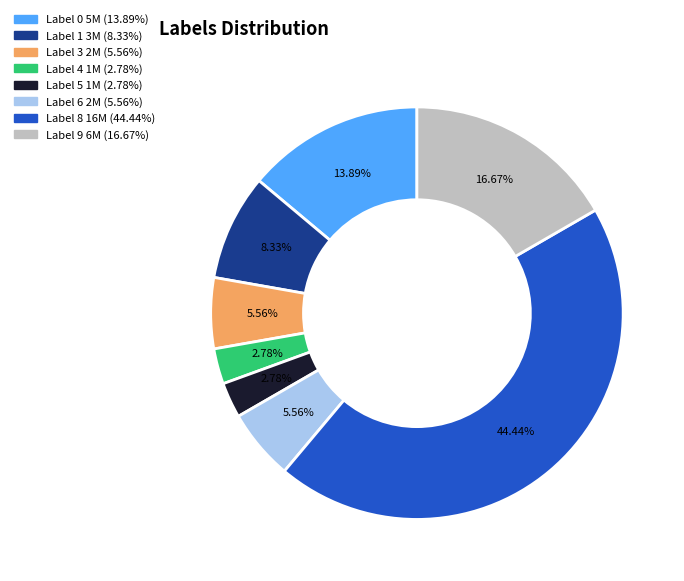

Is there a majority slice in this chart?

No